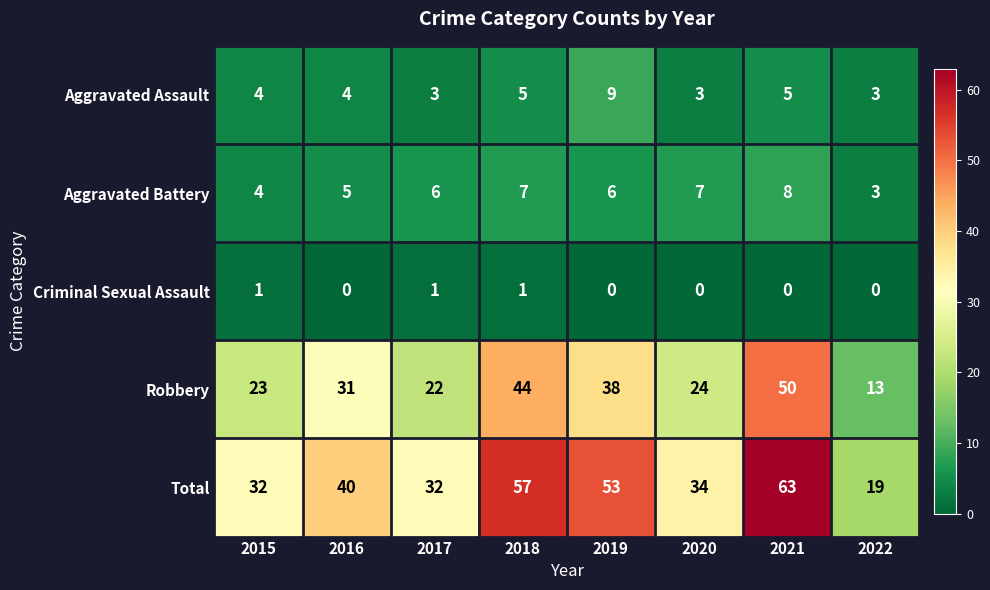

The value of Robbery at 2018 is 44. True or false?

True